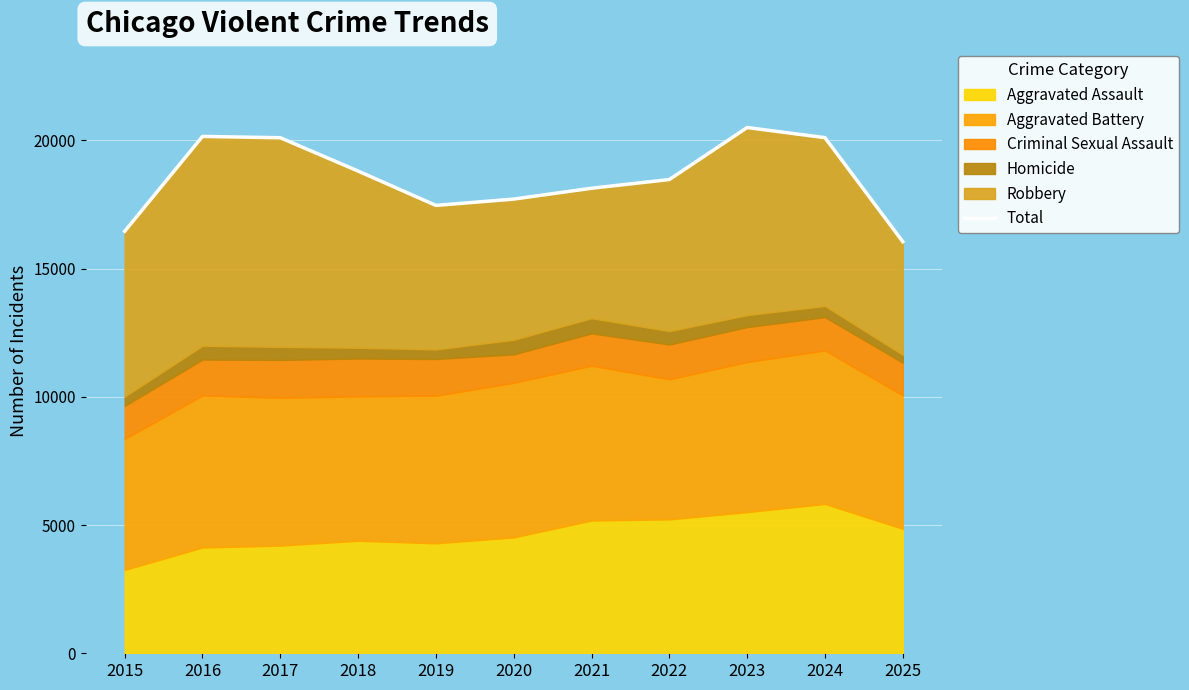

True or false: the data has more than 0 interior local peaks.

True